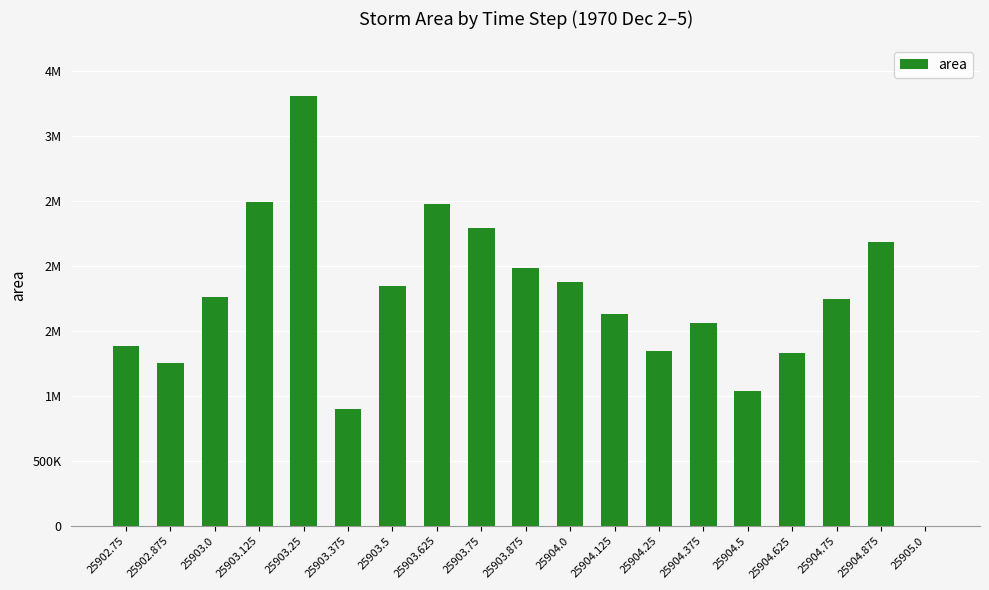

What position from the right is 25903.625?

12